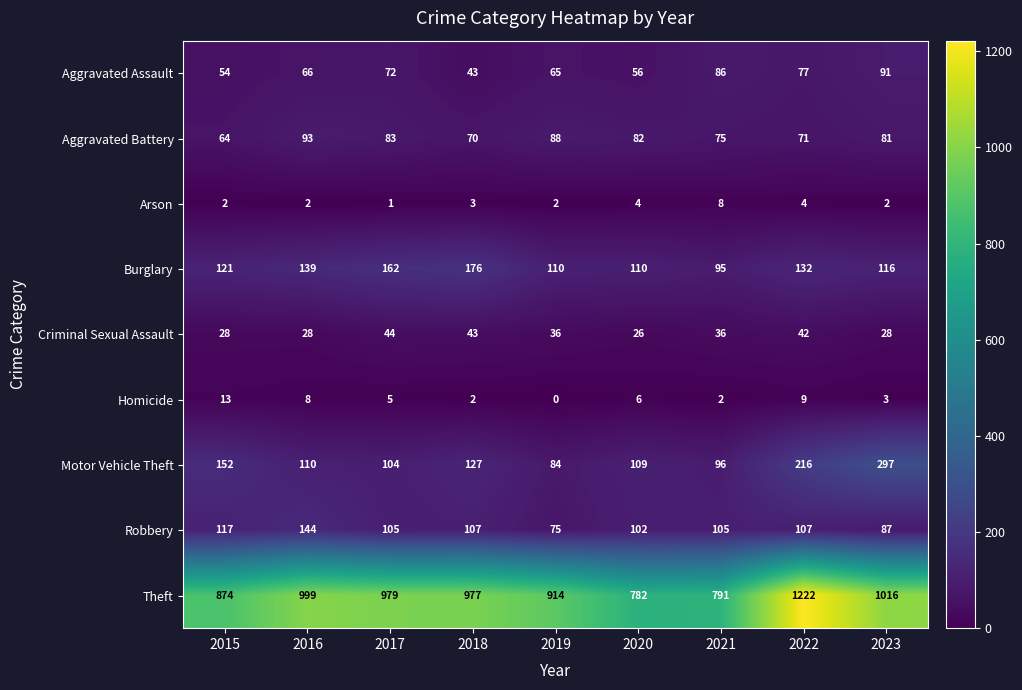

How many values in the Burglary series are below 121?

4